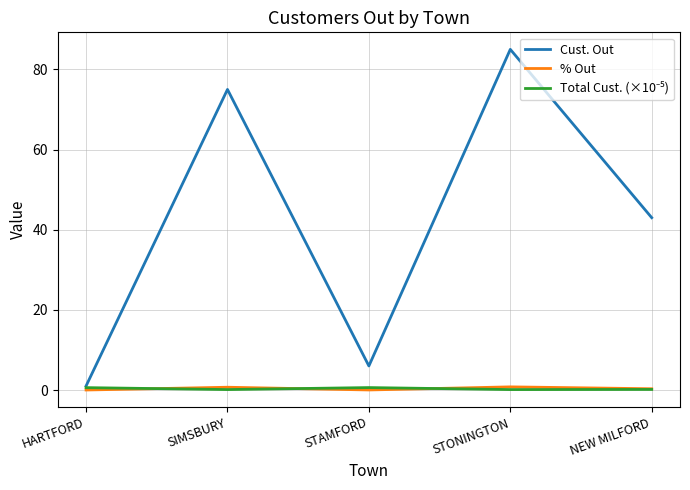

Which series has the largest total across all categories?

Cust. Out